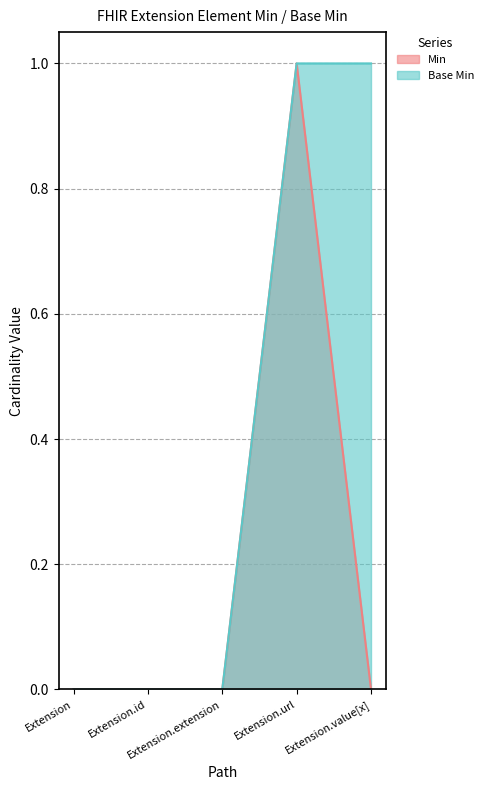

Which category has the highest value across all series?

Extension.url